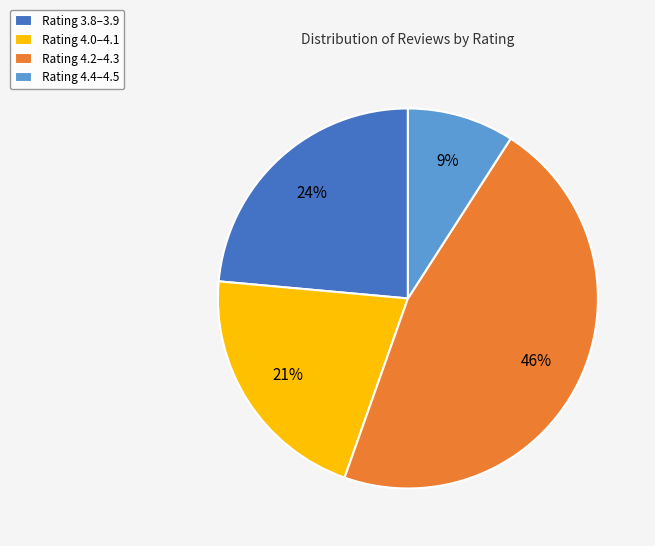

How many slices are in this pie chart?

4